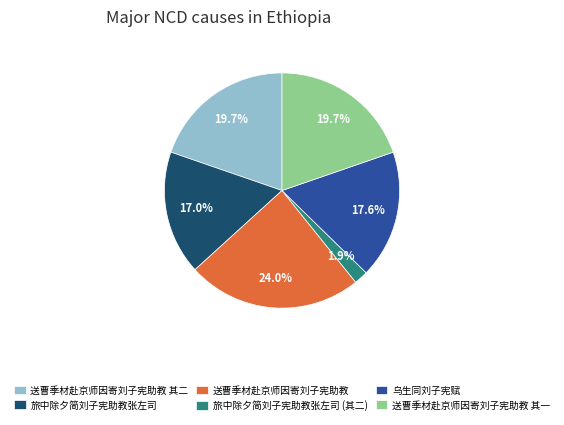

What is the smallest slice in the pie chart?

旅中除夕简刘子宪助教张左司 (其二)